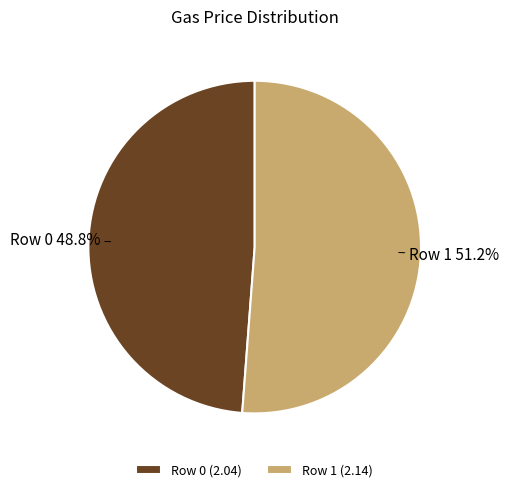

Does any single category account for the majority?

Yes